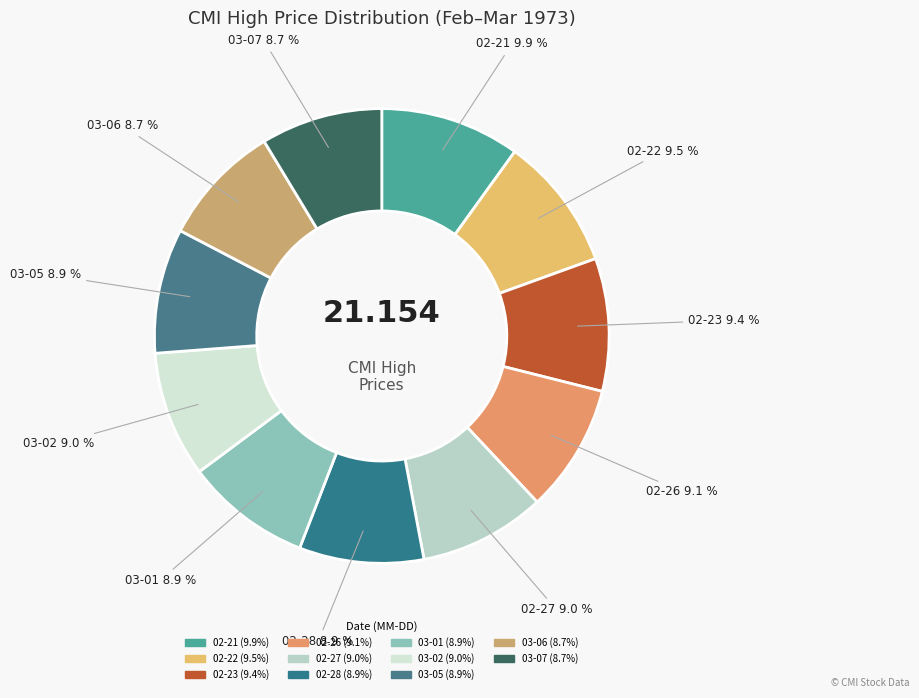

How many segments does this pie chart have?

11